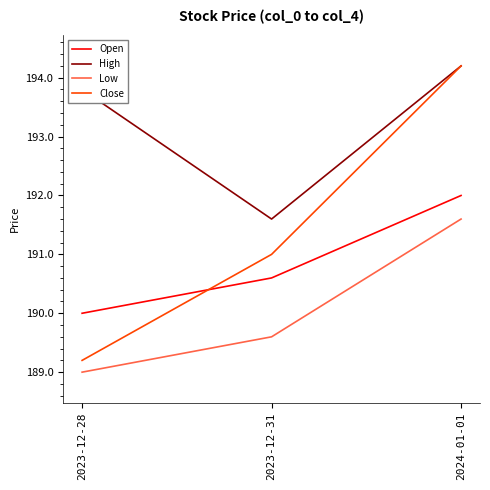

What is the total value across all series at 2023-12-31?

762.8